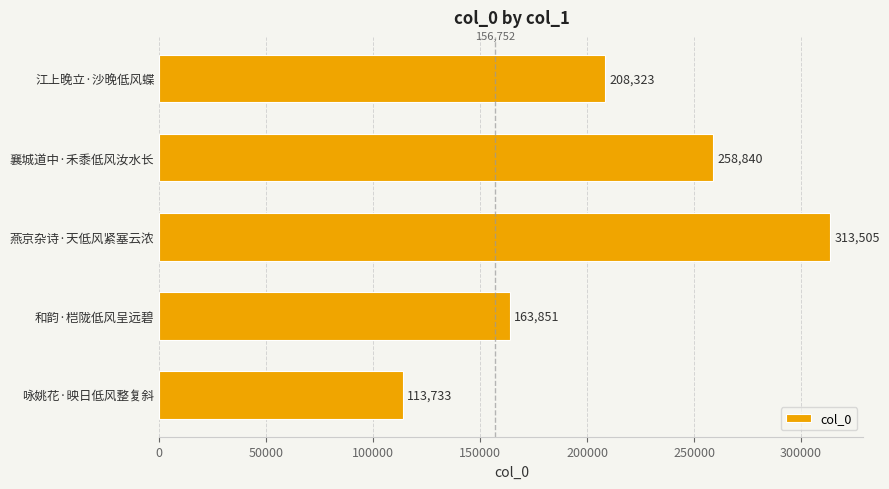

What is the difference between the maximum and minimum values?

199772